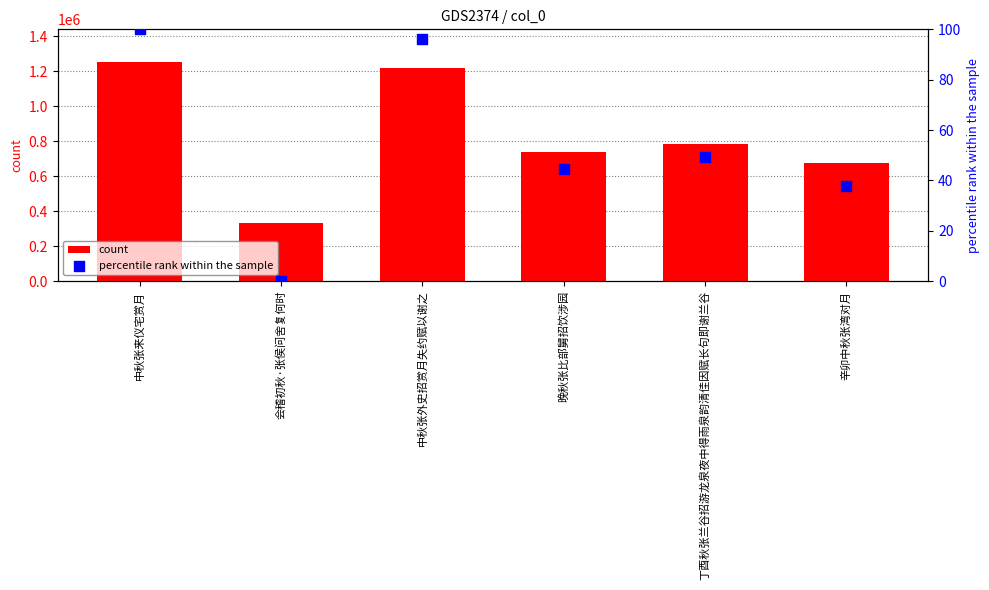

What are all the series names shown in the legend?

count, percentile rank within the sample